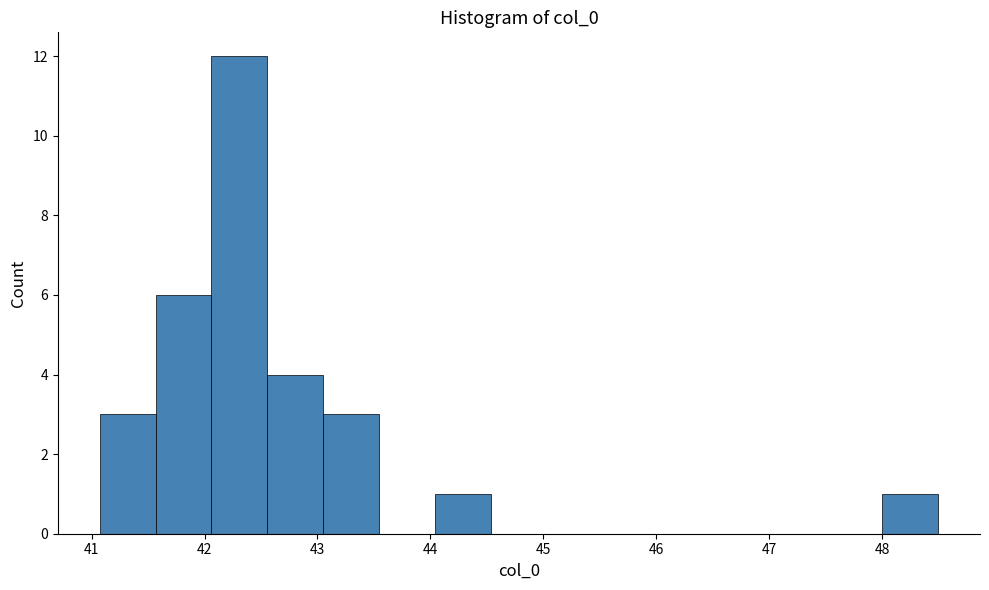

Reading left to right, list every bar in this chart as the range it spans on the x-axis followed by its height. Neither the bar edges nor the heights are printed on the chart, so give them approximately, as read against the axes.

41.1 to 41.6: 3
41.6 to 42.1: 6
42.1 to 42.6: 12
42.6 to 43.1: 4
43.1 to 43.5: 3
43.5 to 44.0: 0
44.0 to 44.5: 1
44.5 to 45.0: 0
45.0 to 45.5: 0
45.5 to 46.0: 0
46.0 to 46.5: 0
46.5 to 47.0: 0
47.0 to 47.5: 0
47.5 to 48.0: 0
48.0 to 48.5: 1